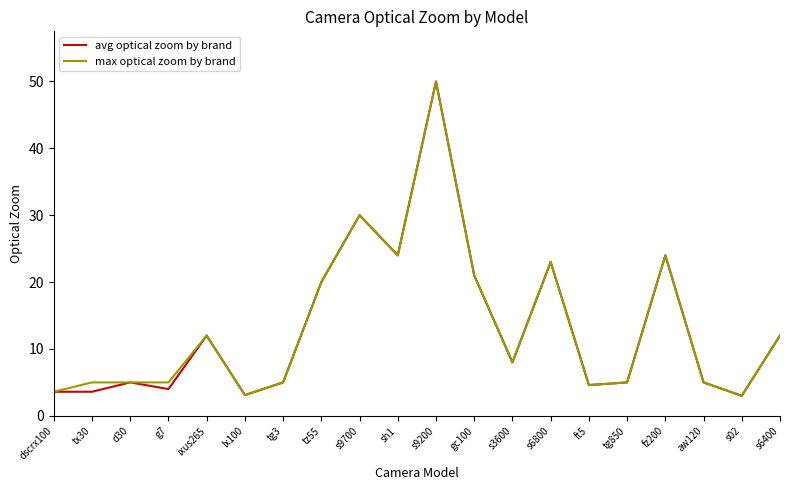

Does the chart display data point markers on the line(s)?

No